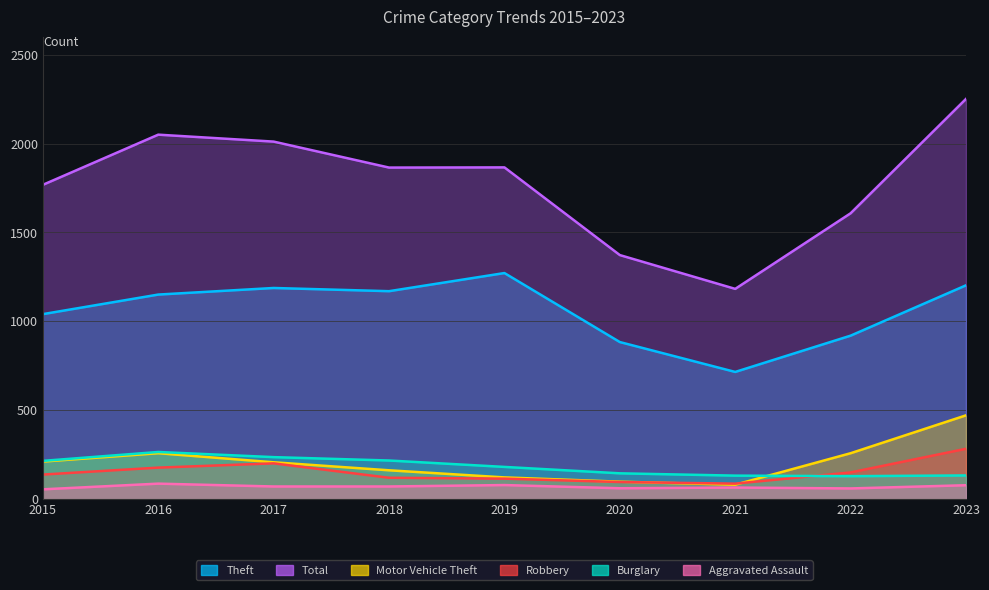

What is the total value across all series at 2018?

3609